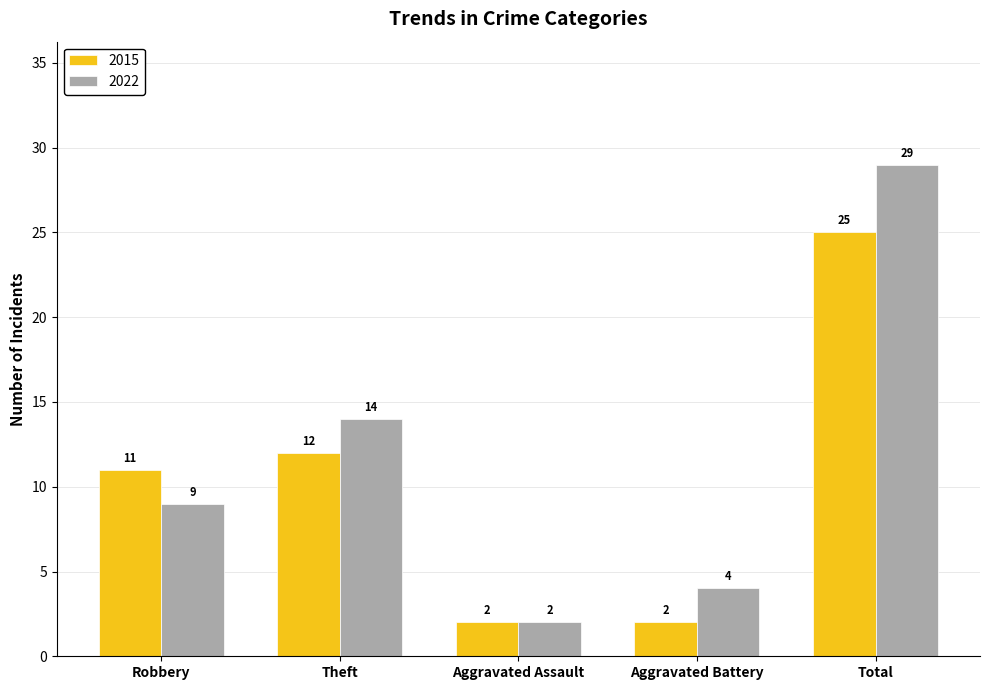

What is the sum of all 2015 values?

52